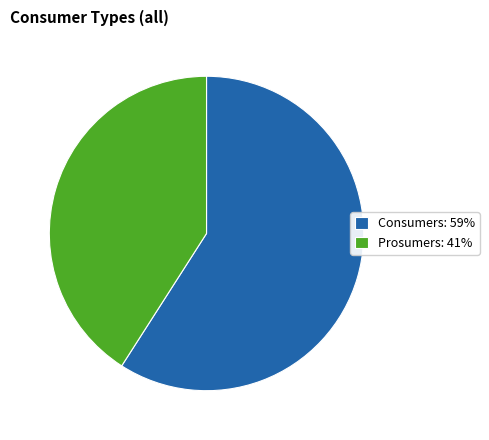

Approximately how many times larger is the value at Consumers compared to Prosumers?

1.4